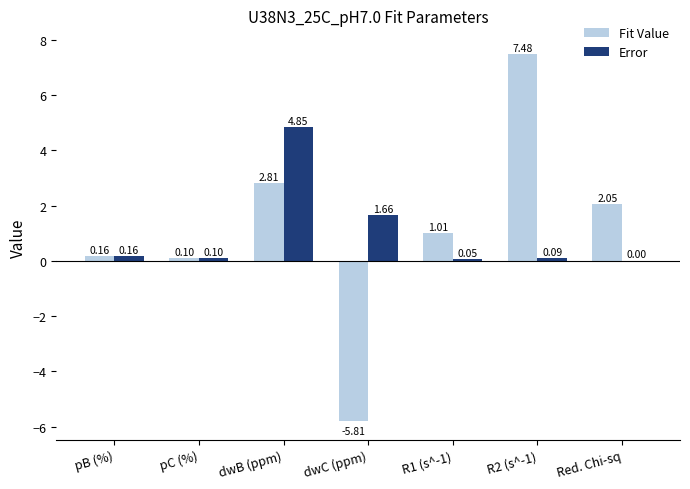

Between pC (%) and R1 (s^-1), which series saw the biggest shift?

Fit Value